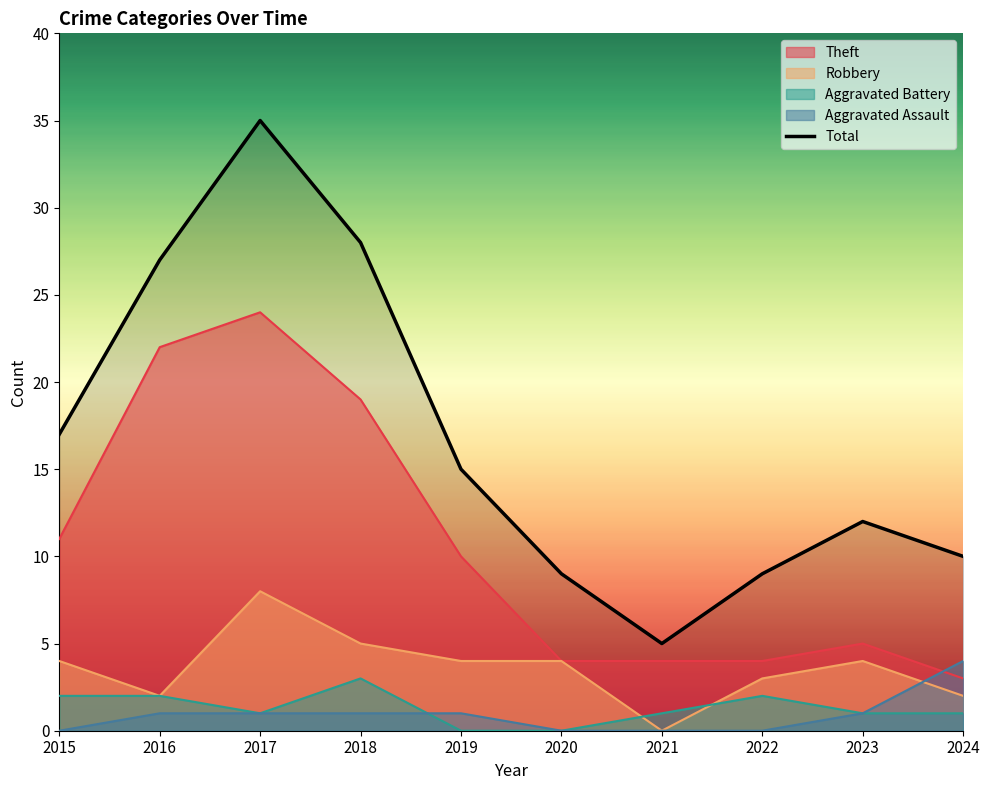

Rank the categories by value from lowest to highest.

2021, 2020, 2022, 2024, 2023, 2019, 2015, 2016, 2018, 2017